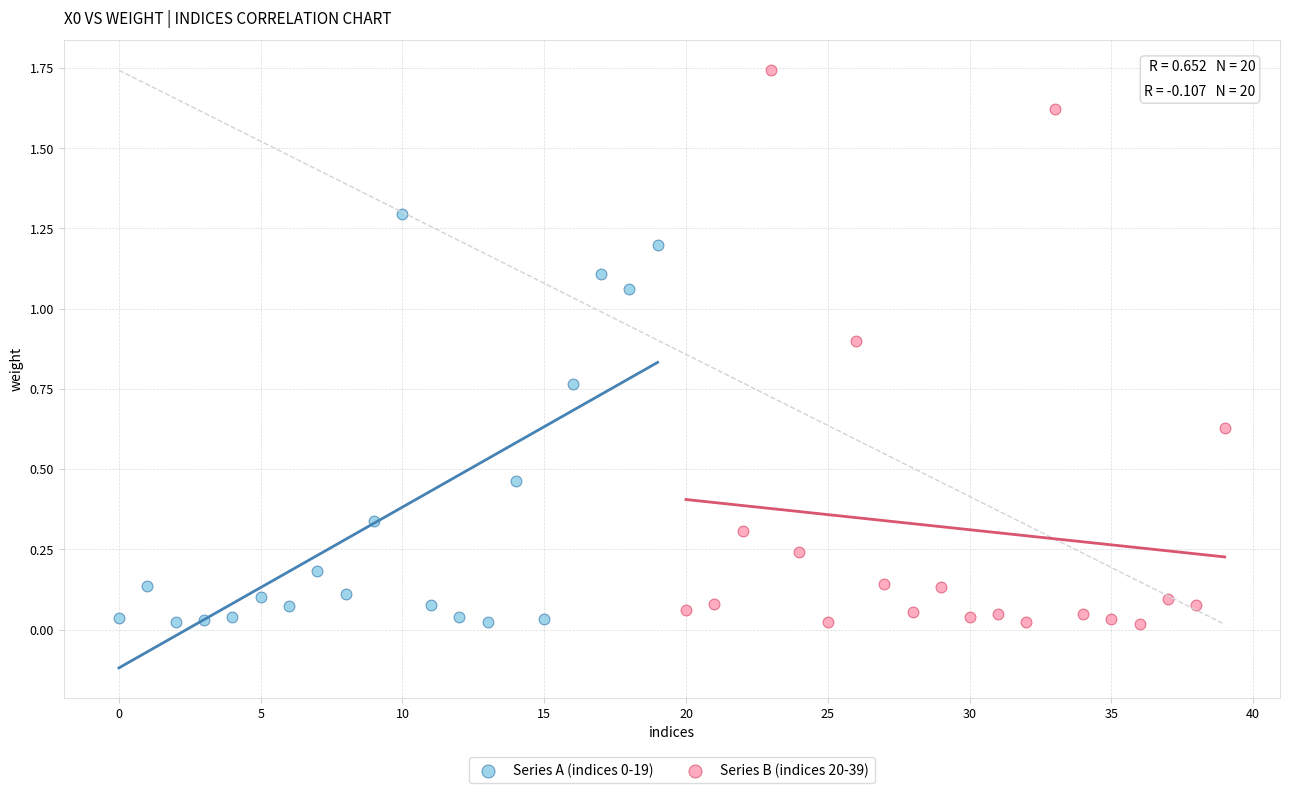

Which series contains the highest Y value?

Series B (indices 20-39)